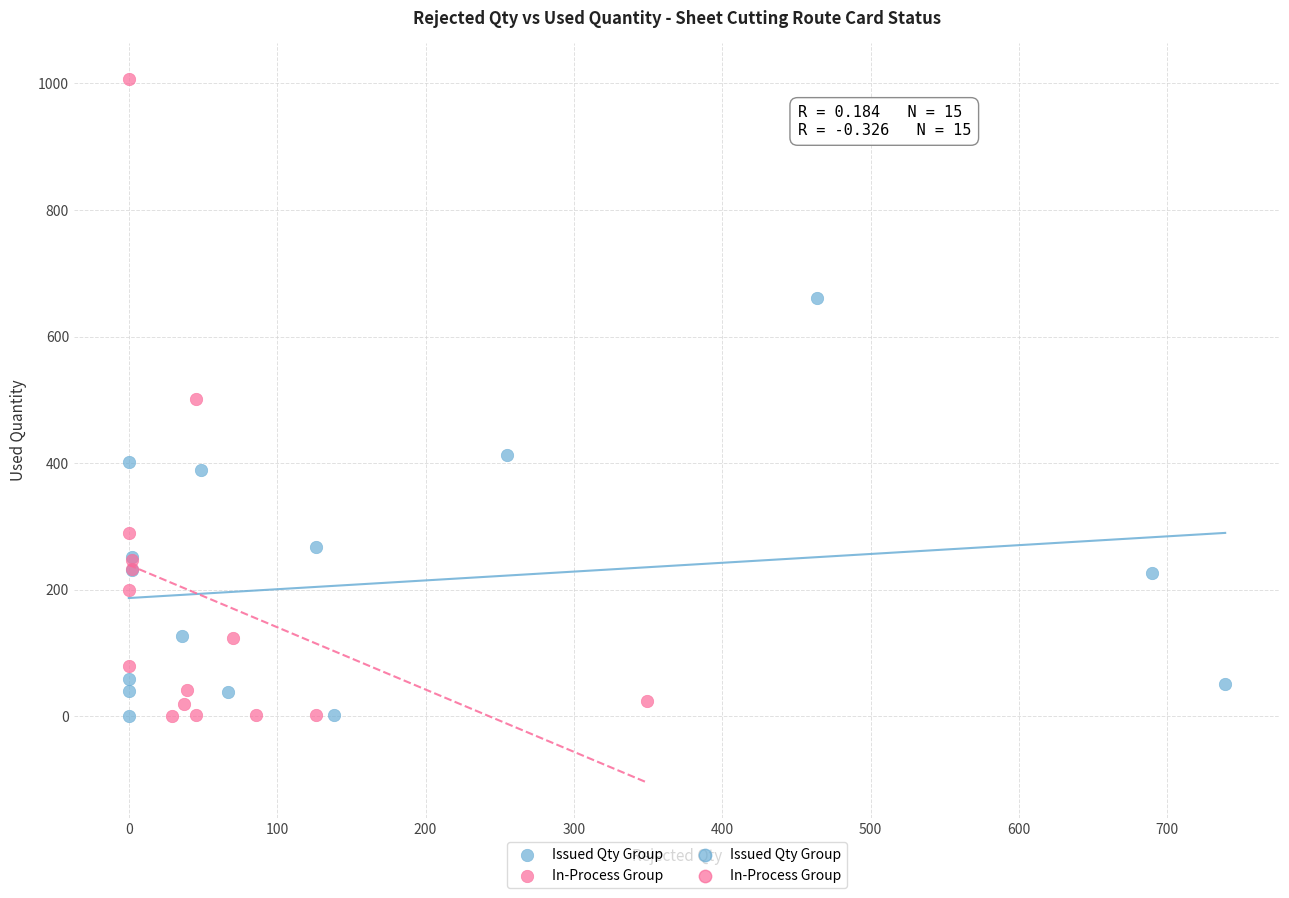

Which series has the largest Y range (max minus min)?

In-Process Group